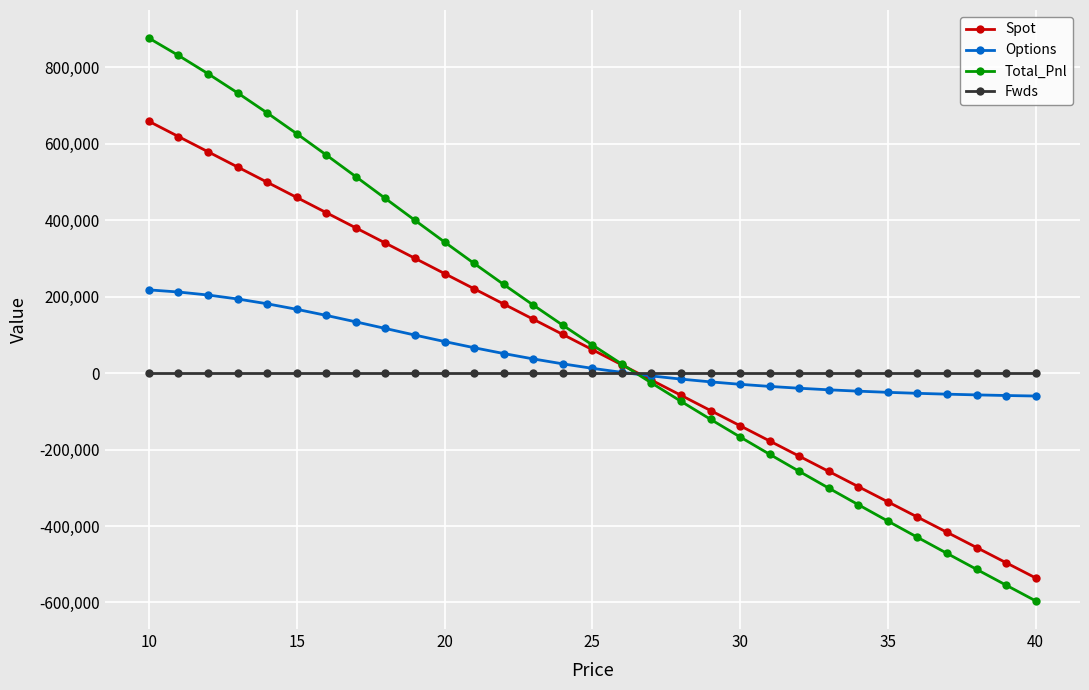

What is the value of the Options point at the 11th from the left?

82517.1